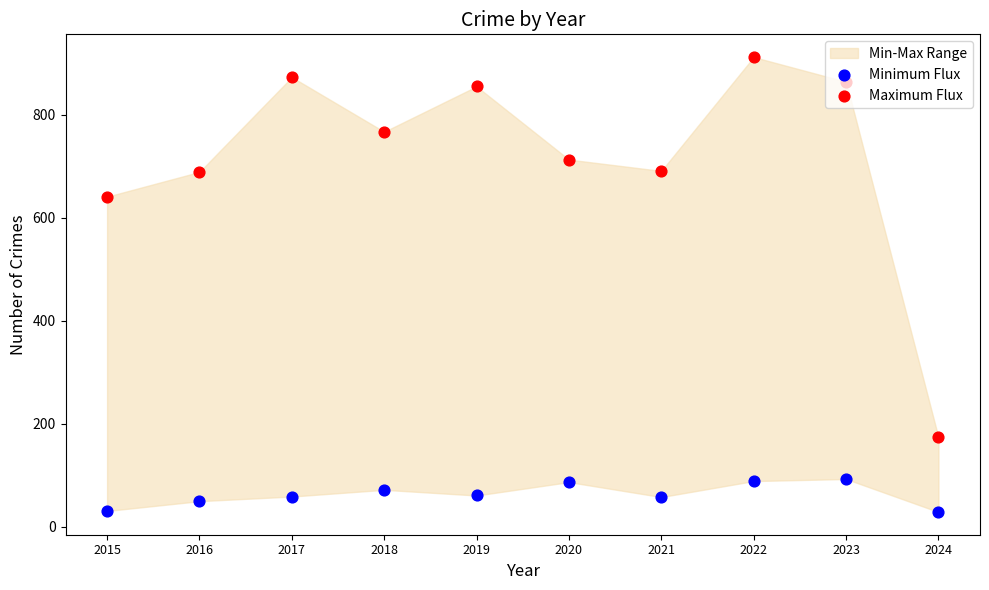

Is the value of Maximum Flux at 2023 greater than the value of Minimum Flux at 2018?

Yes